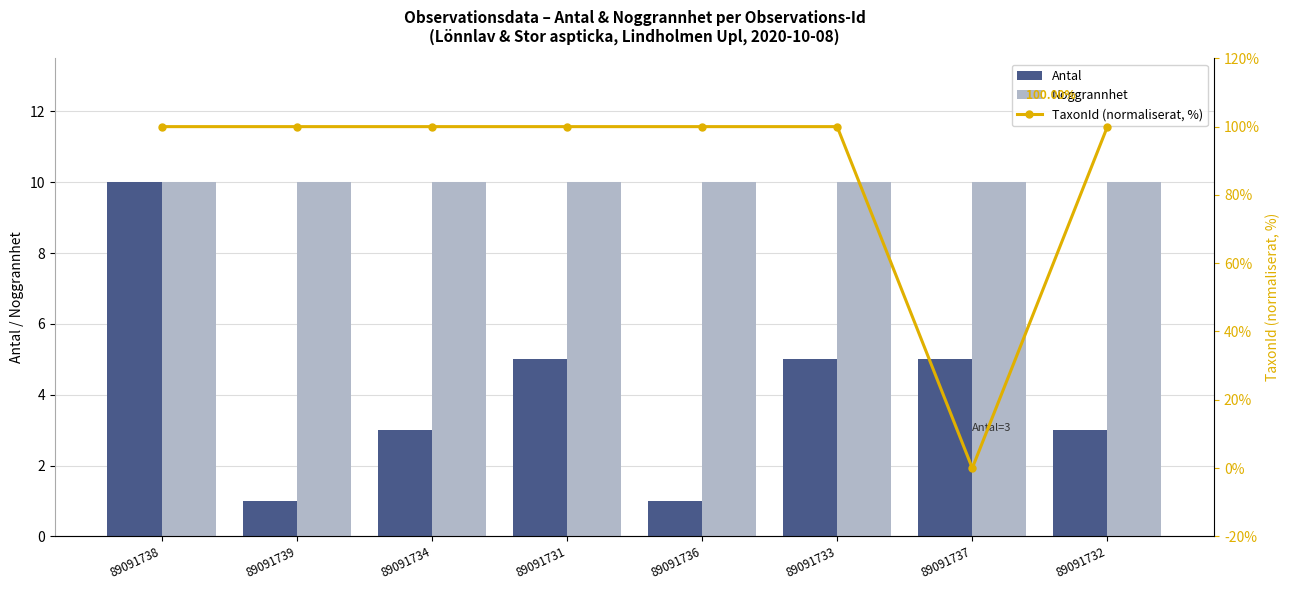

Which series has the widest spread of values?

TaxonId (normaliserat, %)